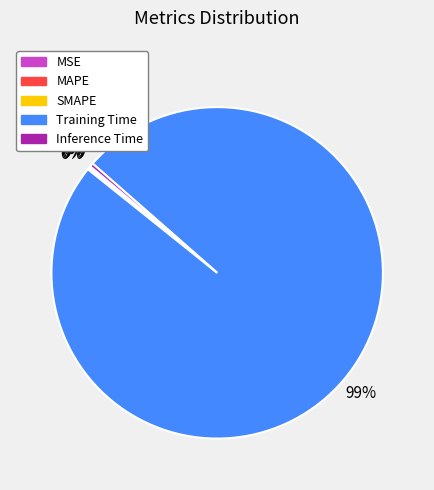

What is the majority slice?

Training Time